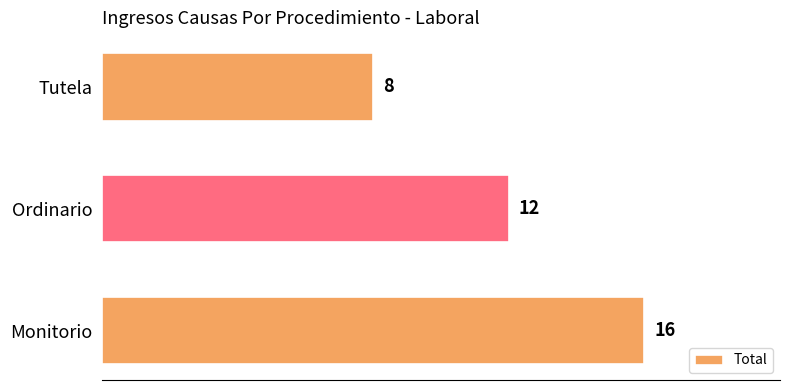

List the labels in order of value, largest first.

Monitorio, Ordinario, Tutela